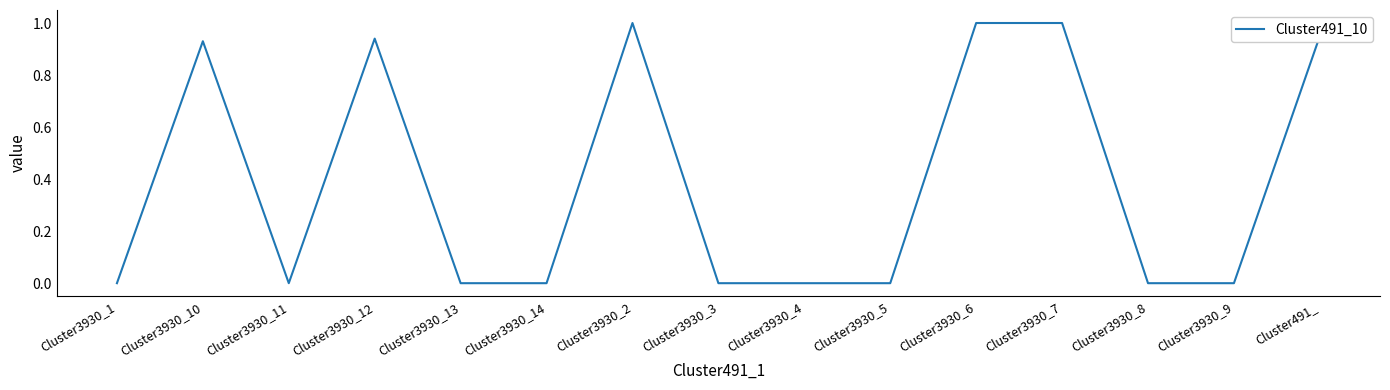

Is this an area chart (filled region under the line)?

No